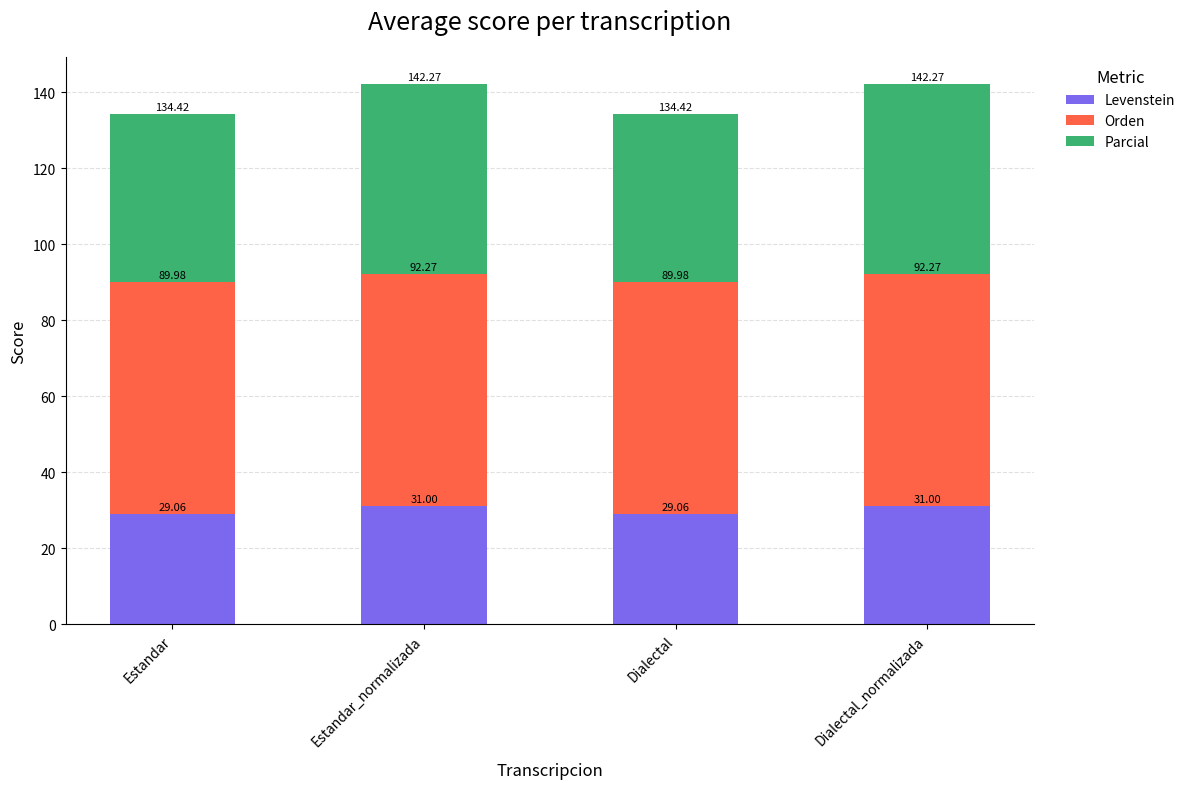

Are the bars grouped side by side (vs. stacked)?

No